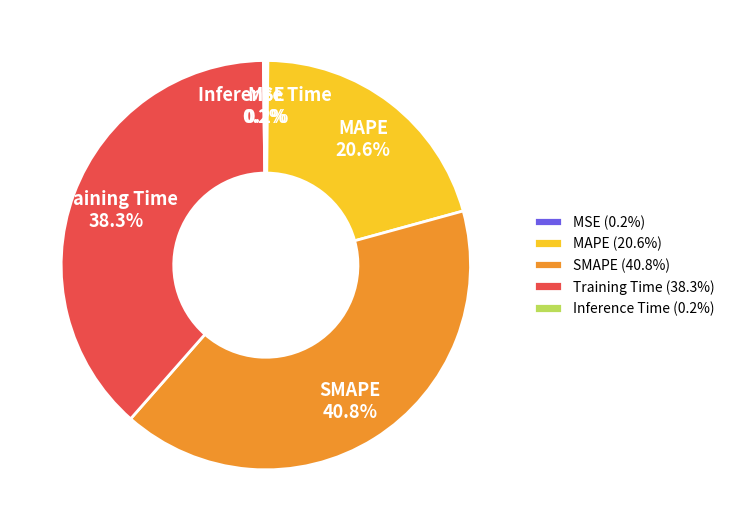

What percentage is the Training Time slice, to the nearest percent?

38%